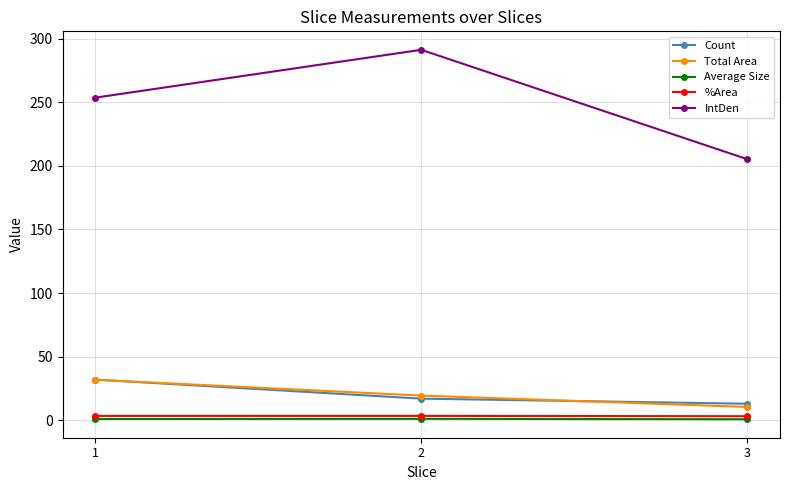

Rank the categories by IntDen value from lowest to highest.

3, 1, 2